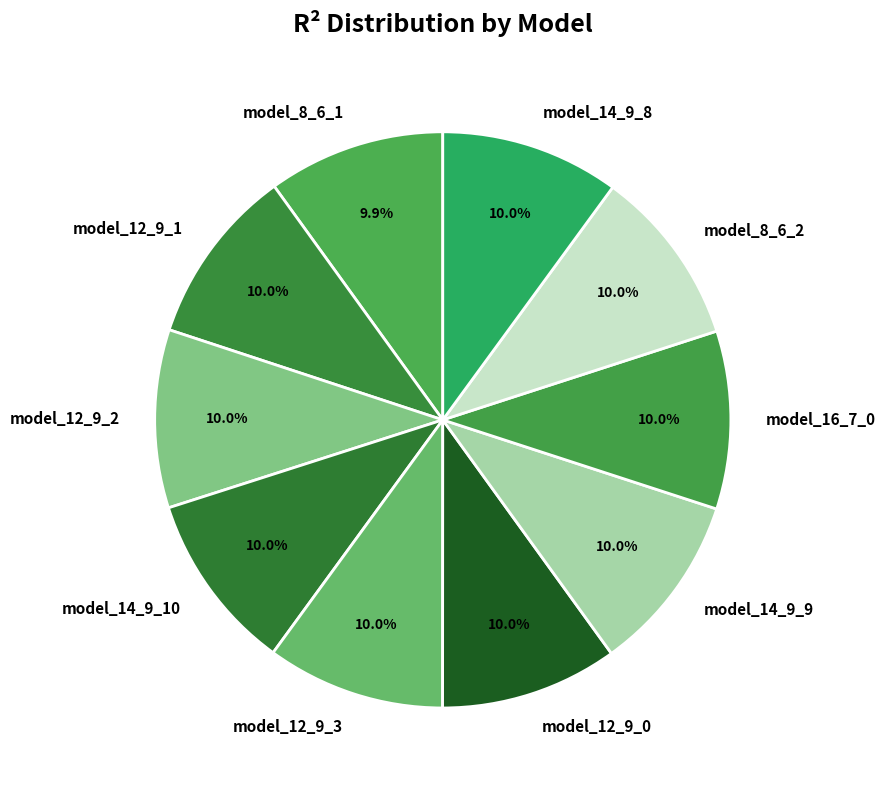

What percentage is the model_14_9_10 slice, to the nearest percent?

10%